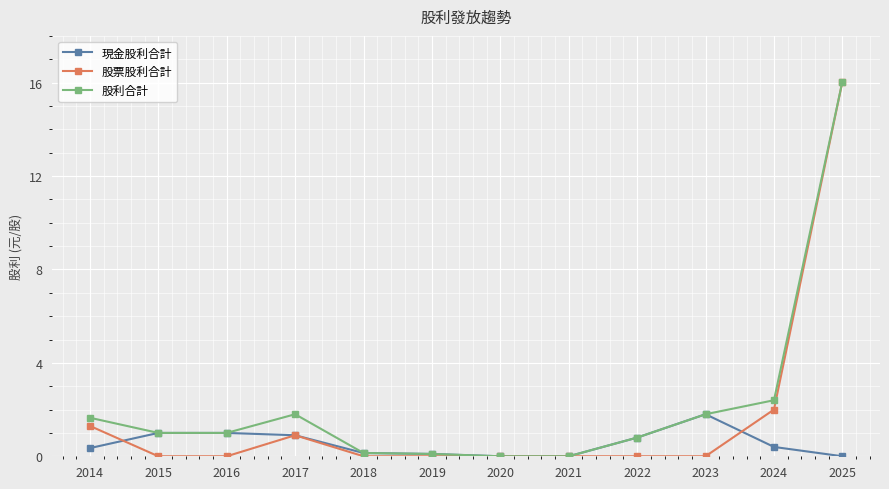

Is the value of 股利合計 at 2017 greater than the value of 現金股利合計 at 2020?

Yes